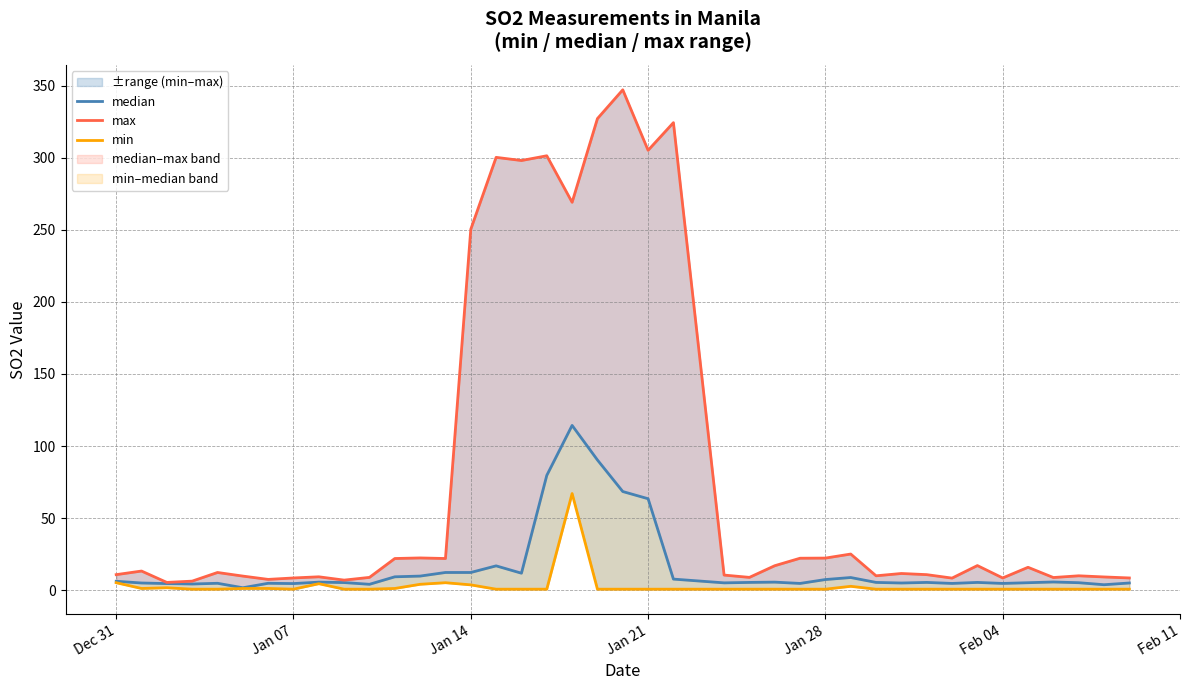

At which label is max closest to 176?

Jan 14